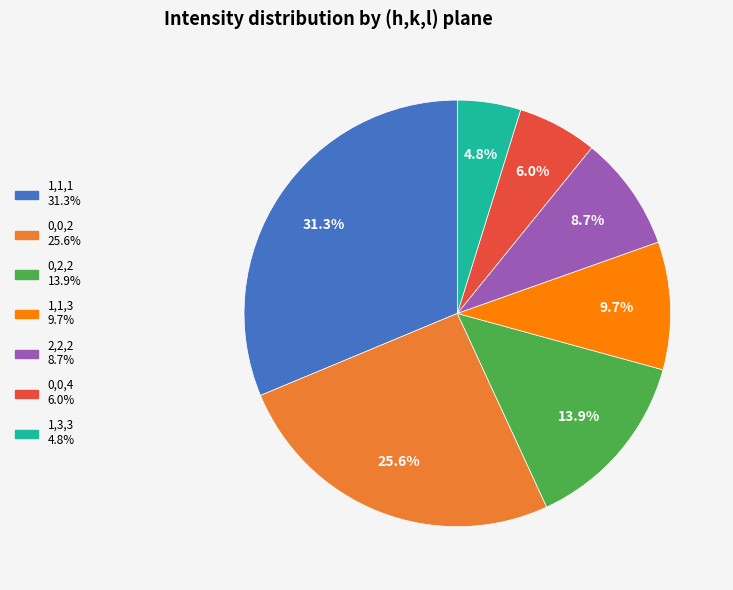

What percentage is the 1,1,3 slice, to the nearest percent?

10%